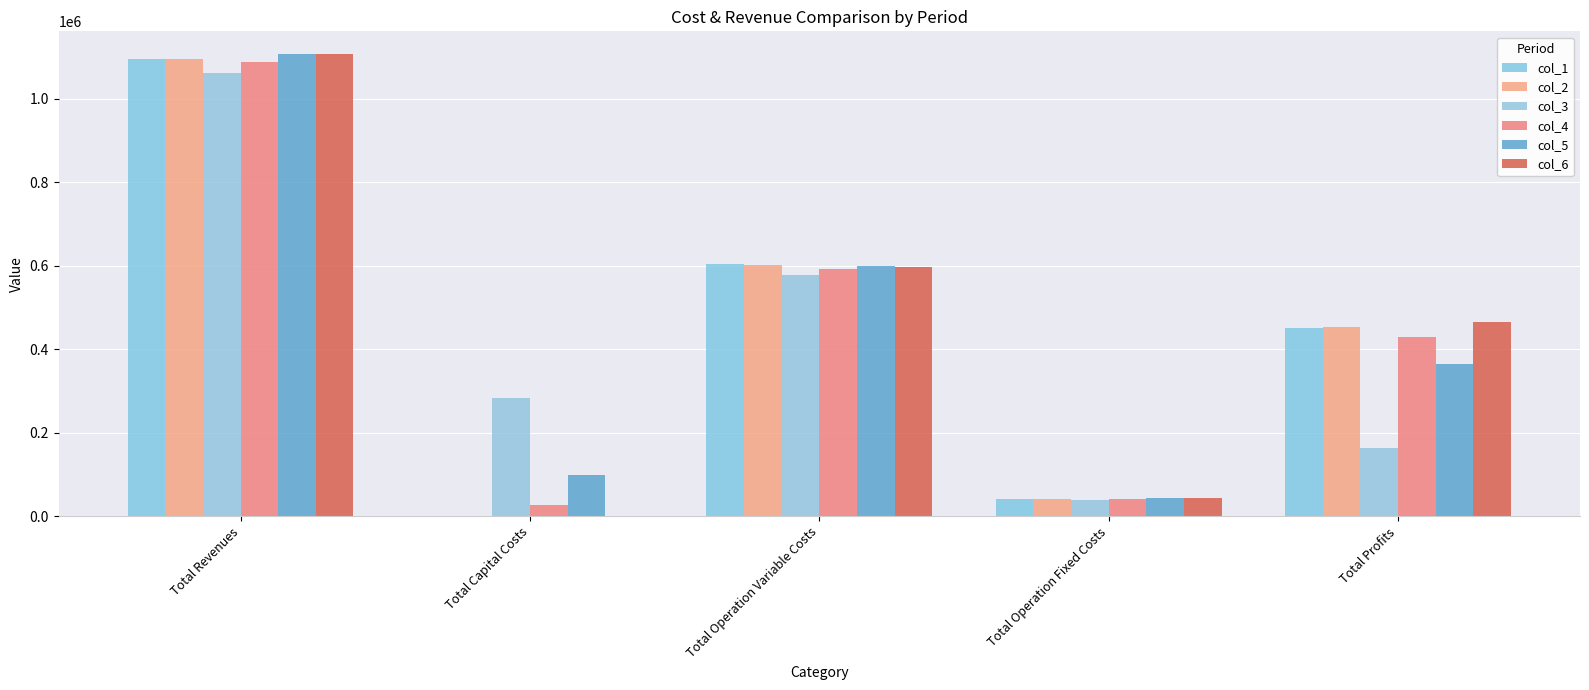

What is the label of the 2nd bar from the left?

Total Capital Costs